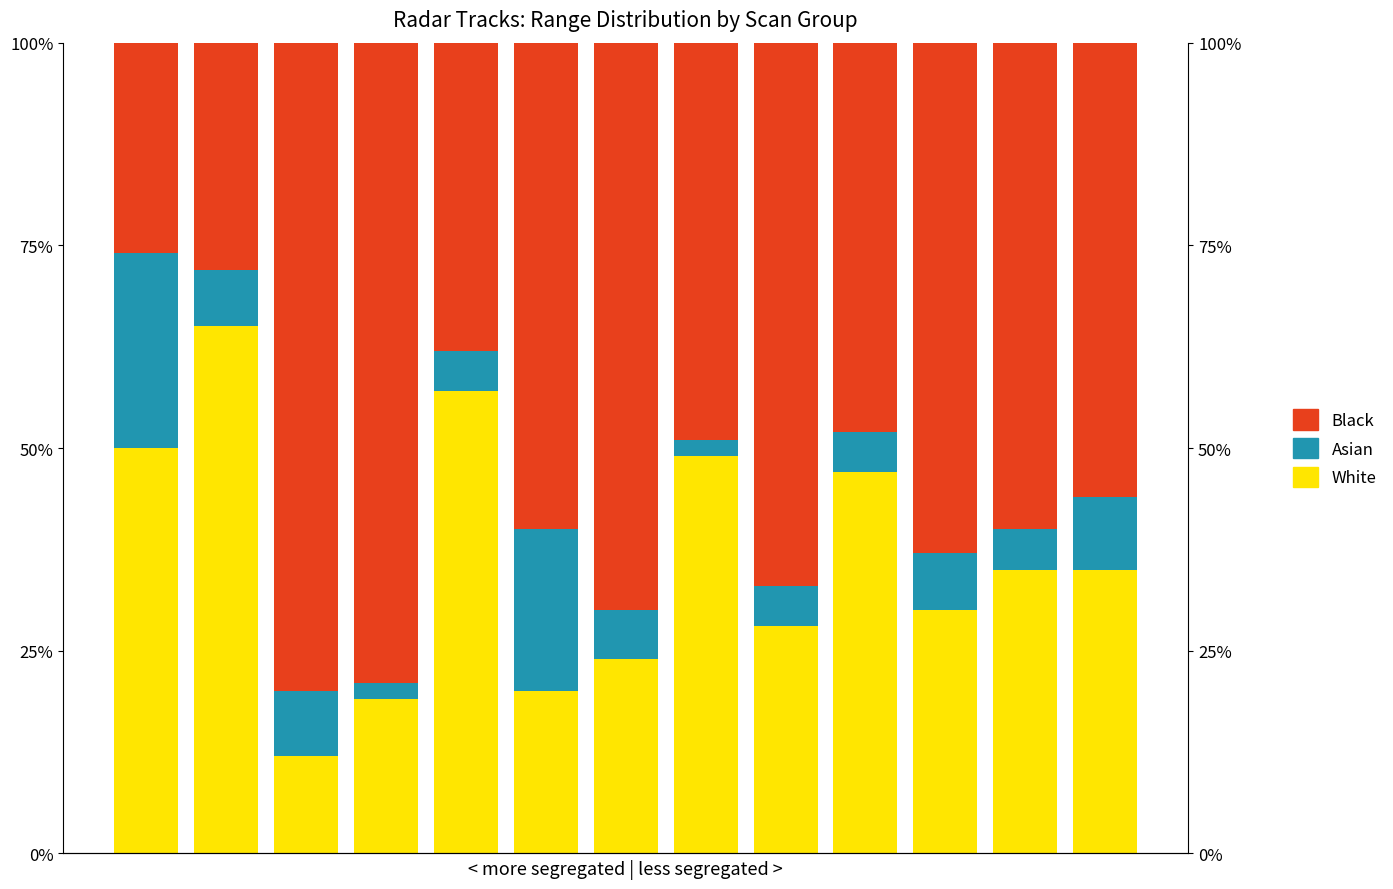

What is the maximum value shown in the chart?

80.0